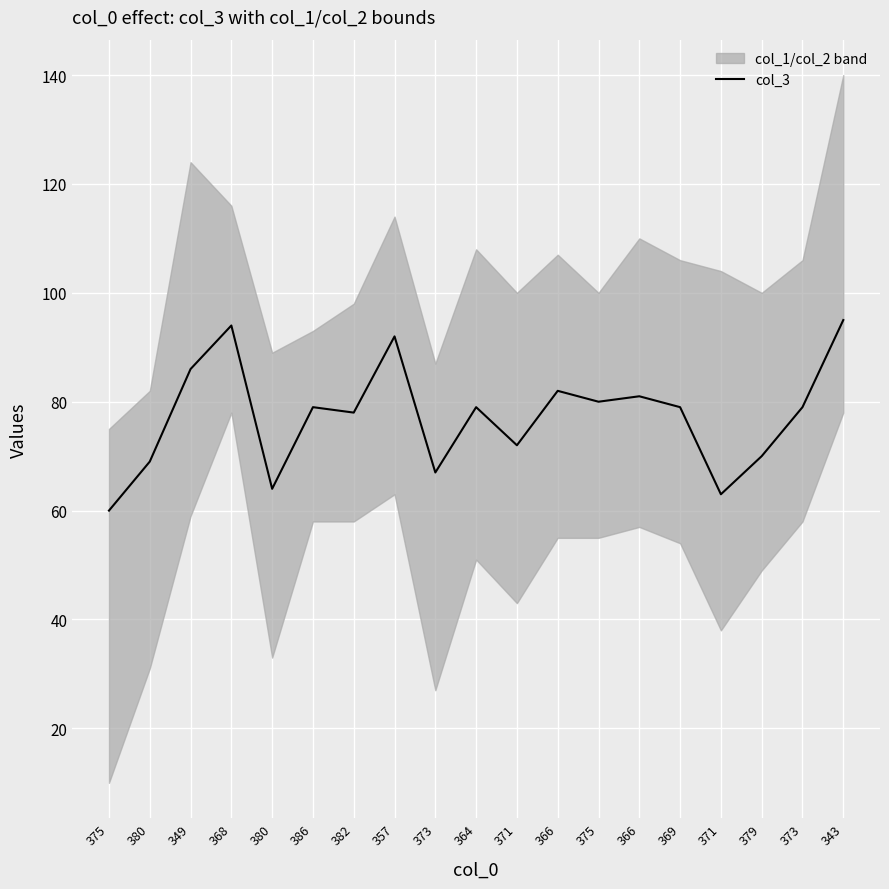

What is the value of the 8th point from the left?

92